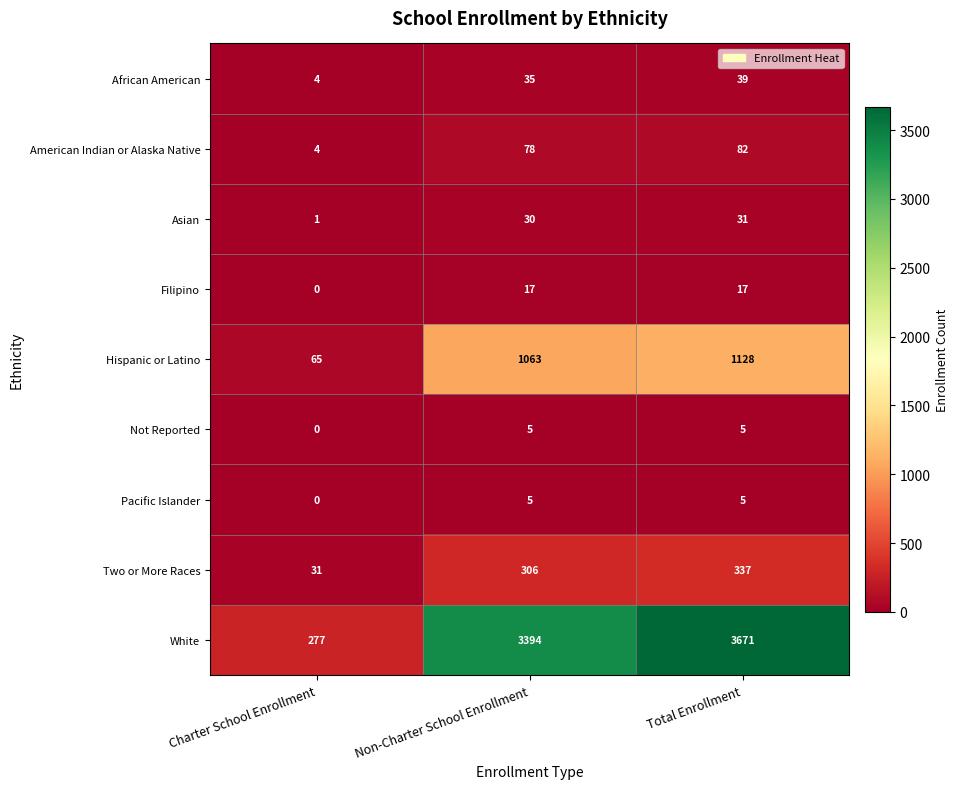

What is the difference between the maximum and minimum values in the Pacific Islander series?

5